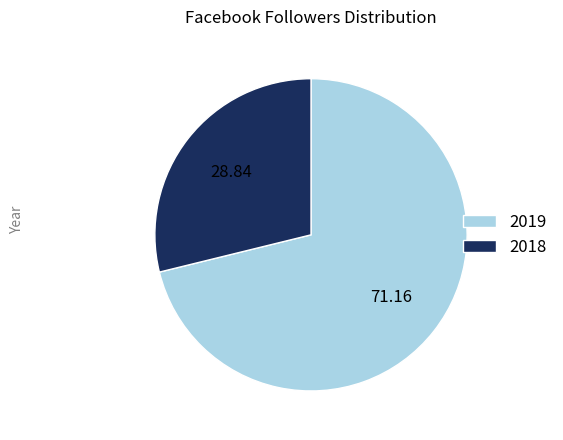

Approximately how many times larger is the value at 2019 compared to 2018?

2.5